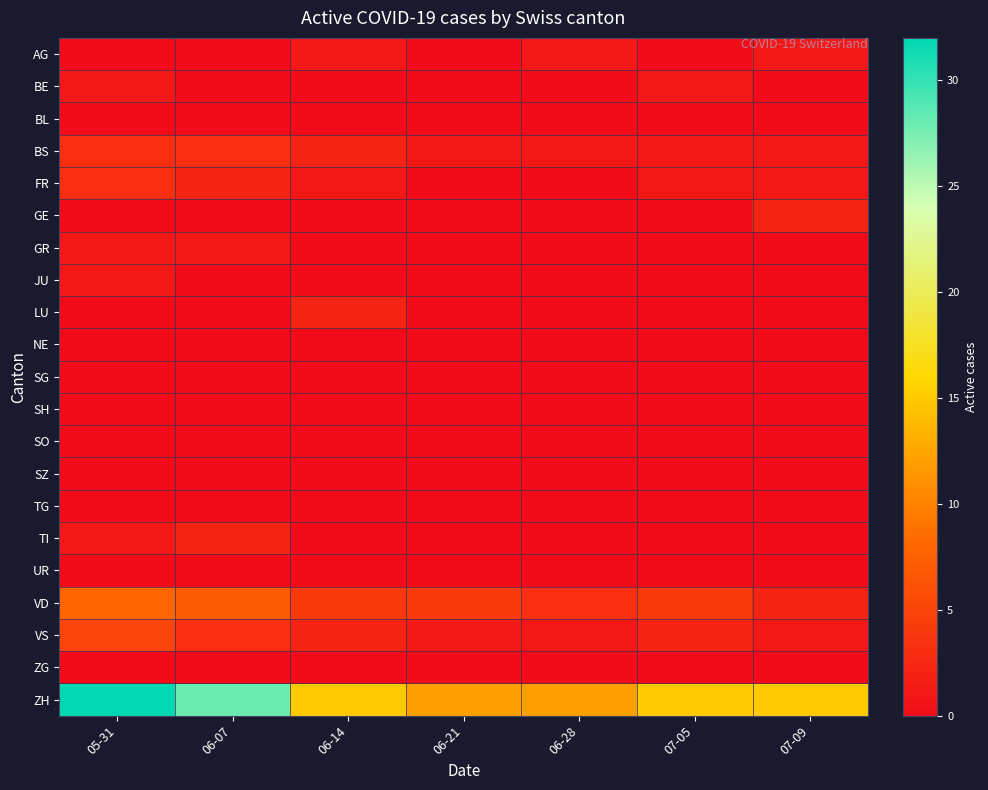

Which series has the largest range (max minus min)?

ZH